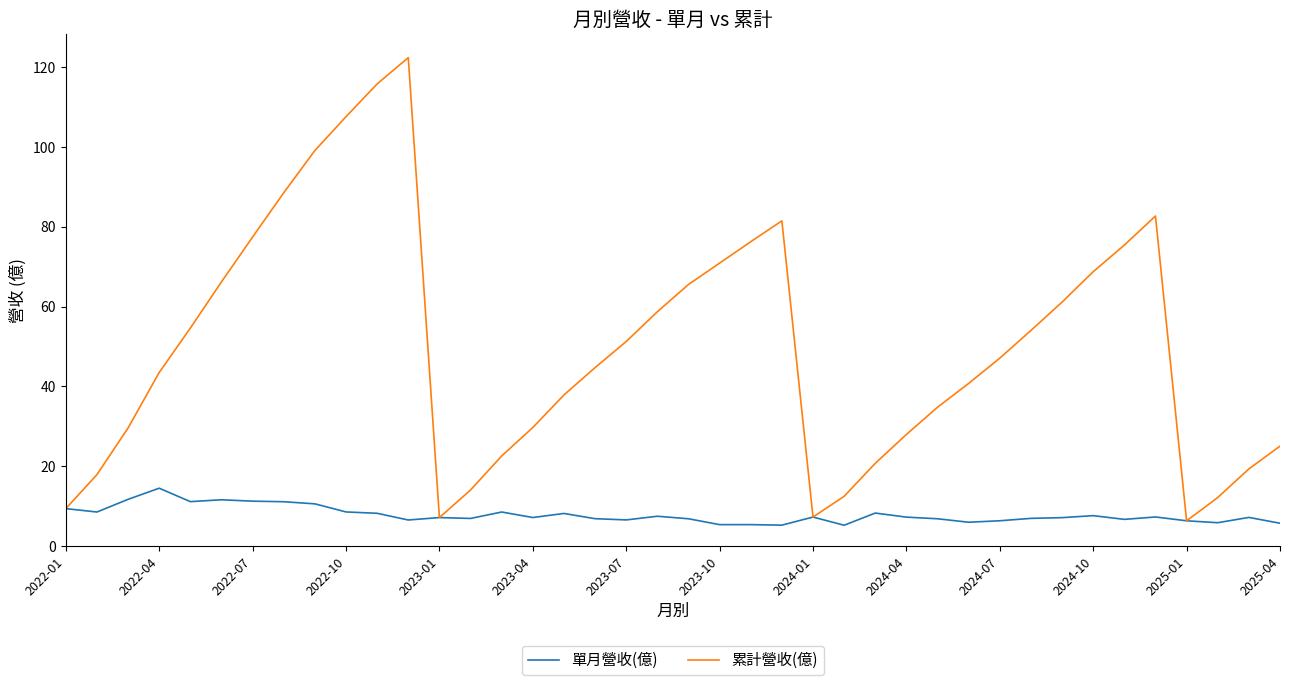

List the series in order of their peak value, highest first.

累計營收(億), 單月營收(億)